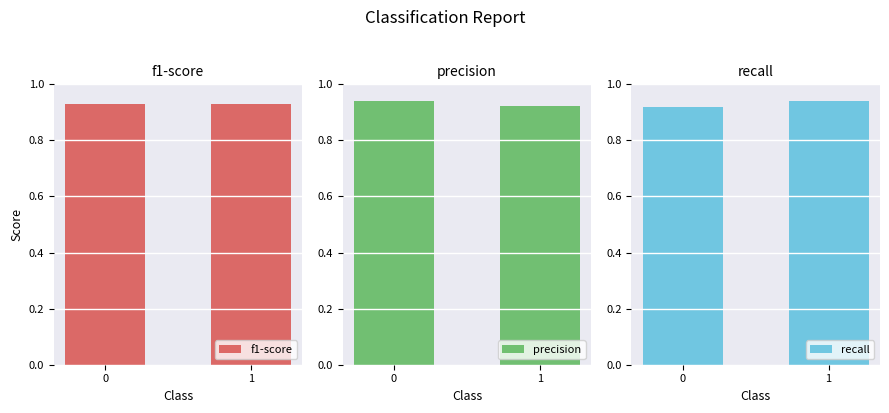

Rank the categories by precision value from lowest to highest.

1, 0